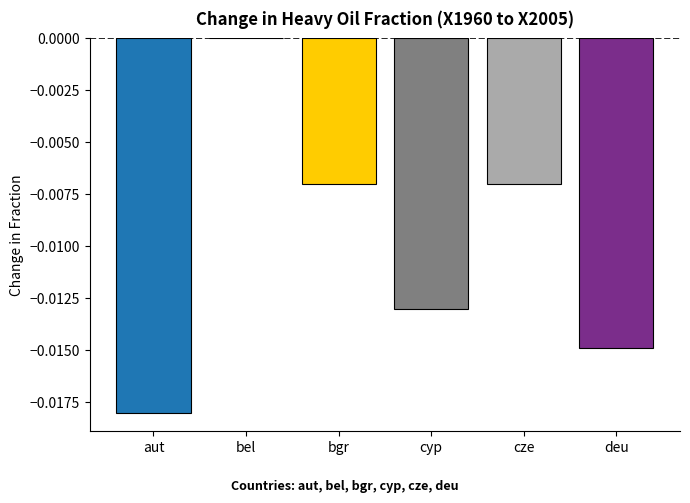

Is it true that the value at deu is -0.0?

True